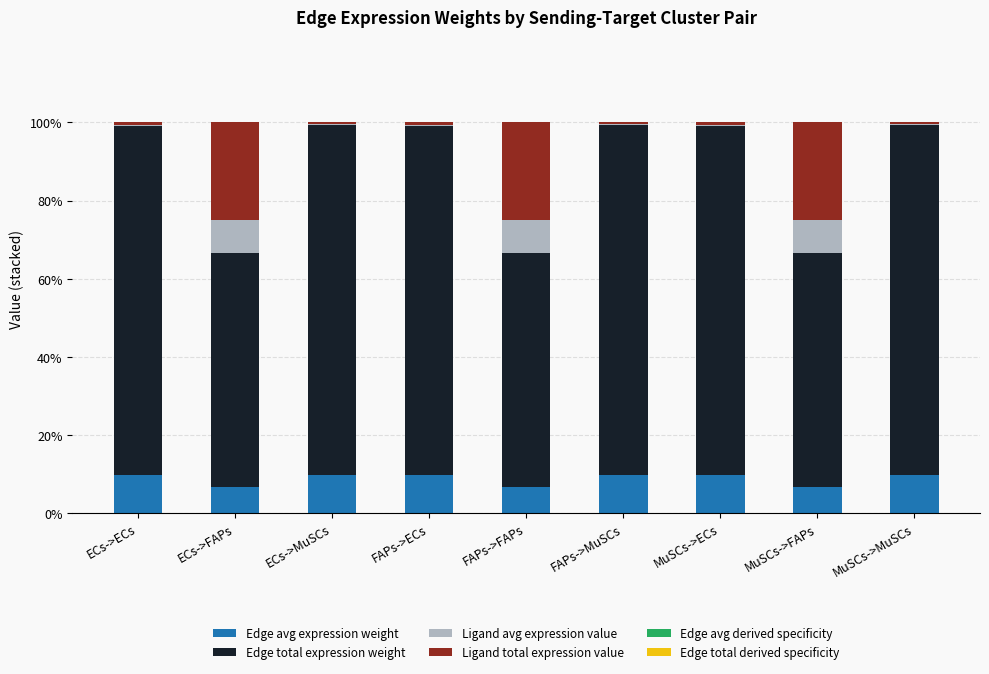

Is it true that Edge avg expression weight equals 11.9 at MuSCs->FAPs?

False